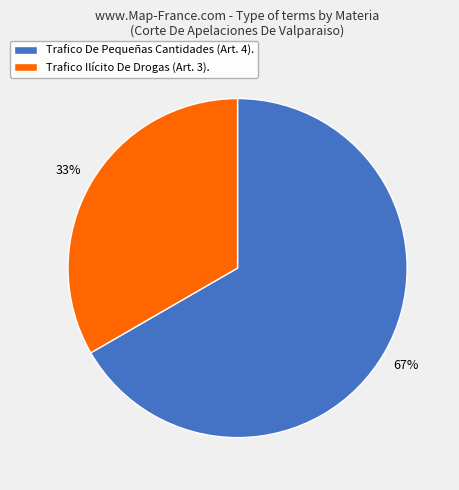

How many slices are in this pie chart?

2